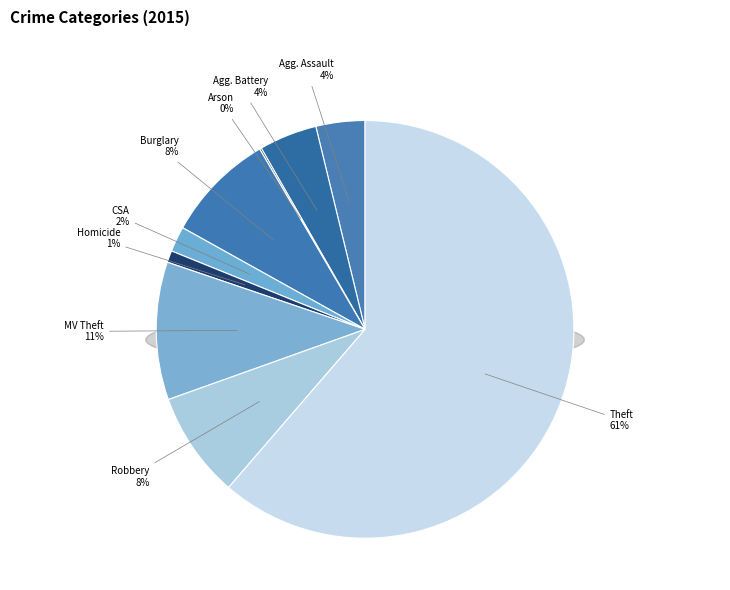

To the nearest percent, what is the average slice percentage?

11%